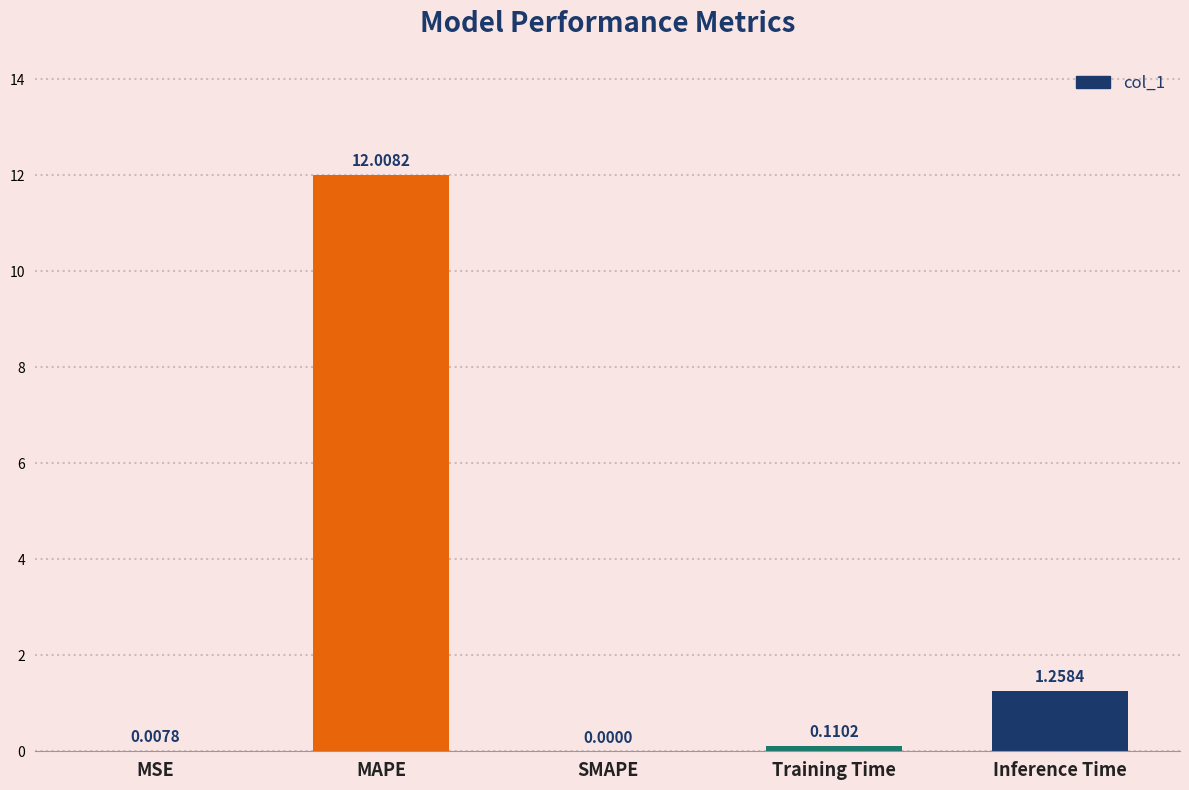

The value at MAPE is 17.2. True or false?

False